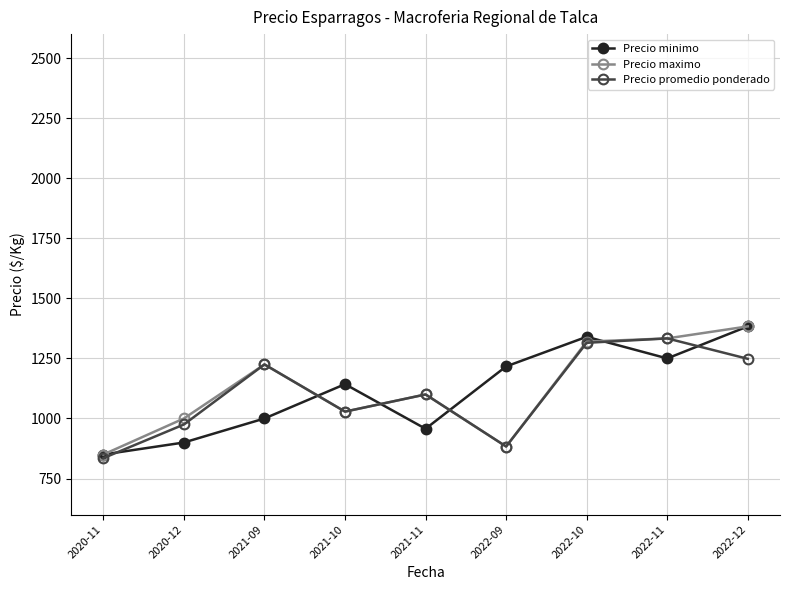

The Precio promedio ponderado series shows 1803.1 at 2022-11. True or false?

False